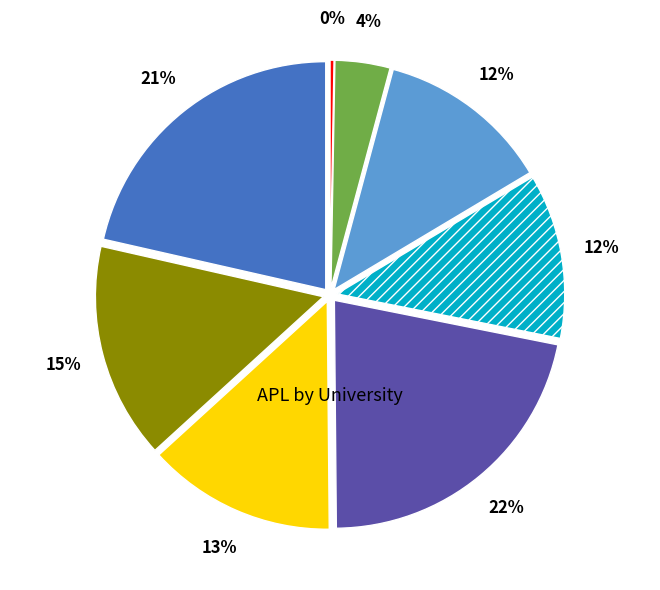

What is the change in value from Kandy to Ruhuna?

+2